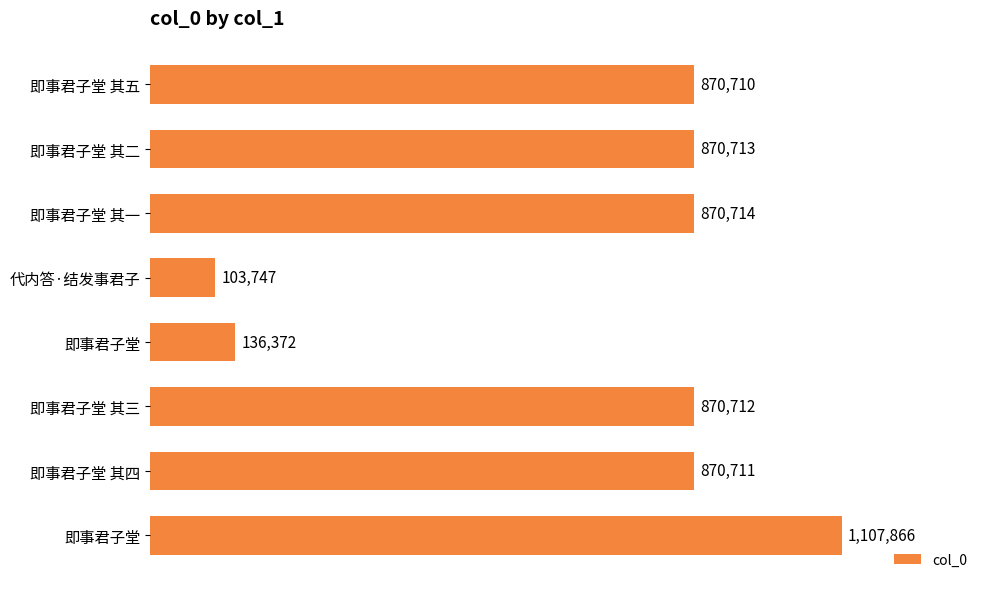

Are the bars grouped side by side (vs. stacked)?

No